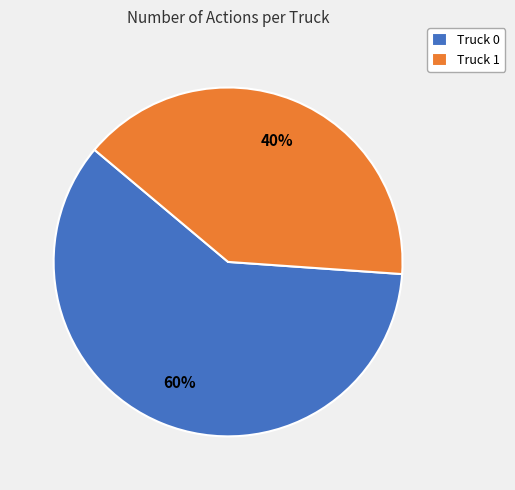

Is the sum of Truck 0 and Truck 1 greater than half?

Yes